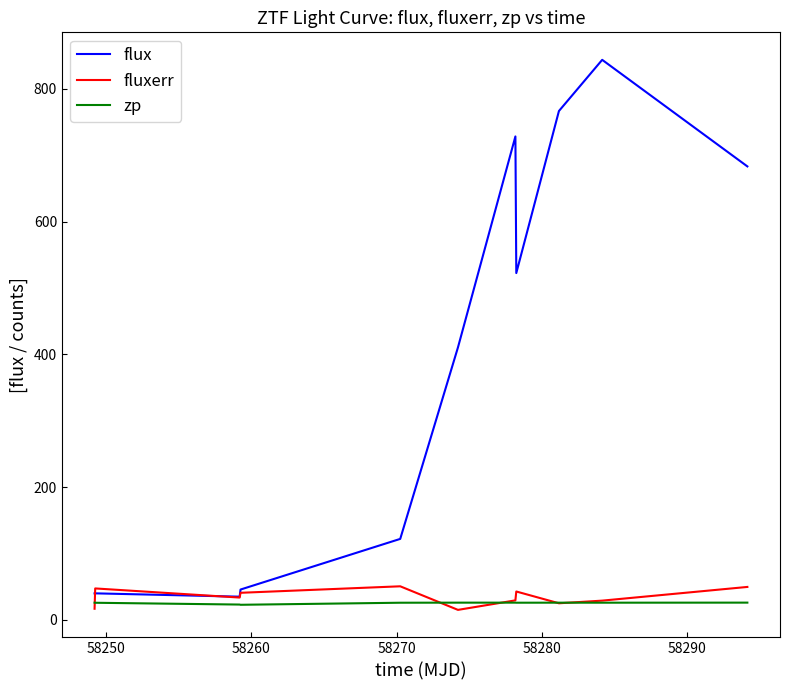

How many distinct data groups are displayed?

3